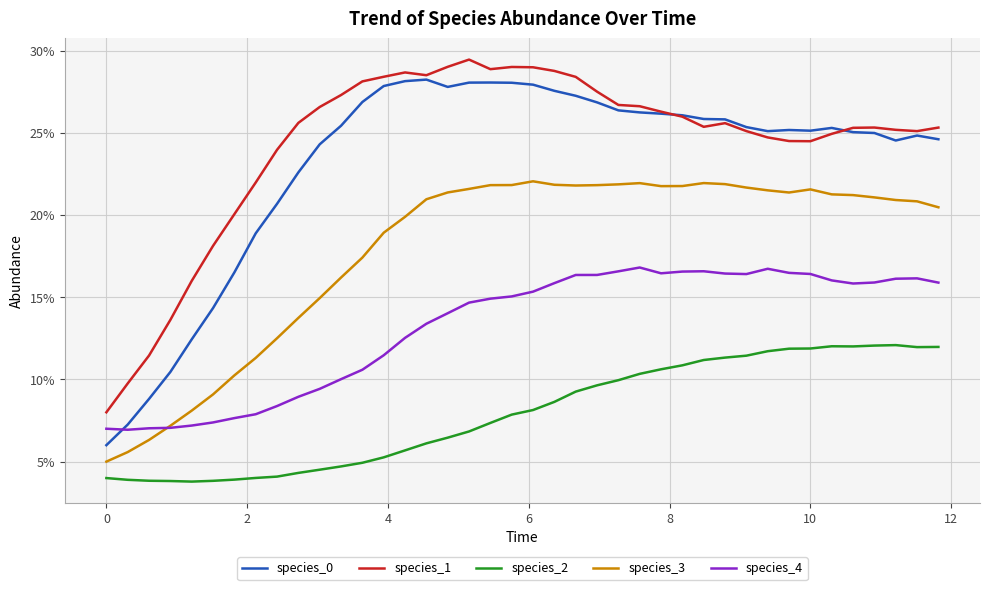

Does the chart display data point markers on the line(s)?

No